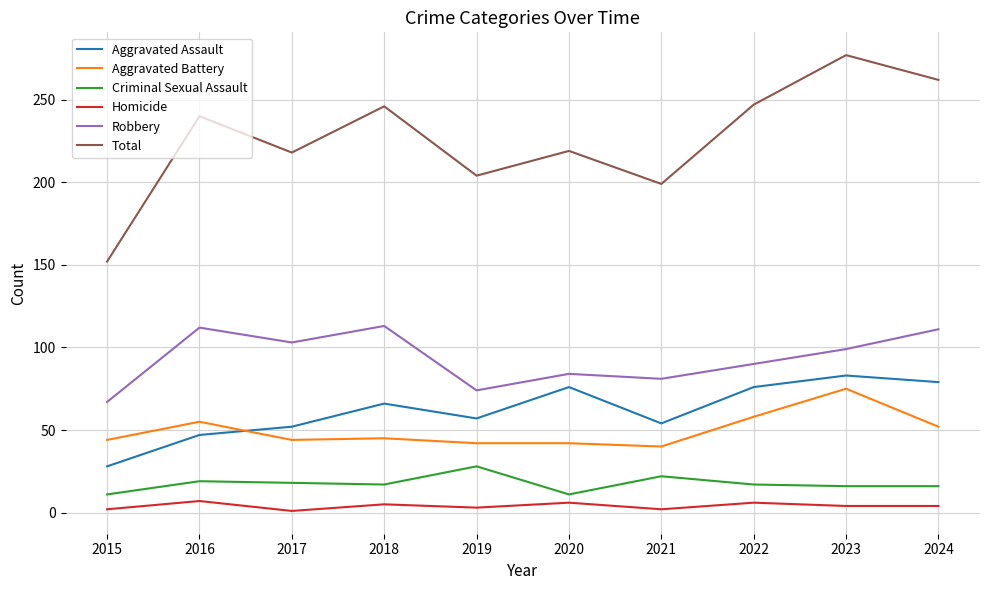

True or false: Aggravated Assault and Homicide cross at least once.

False